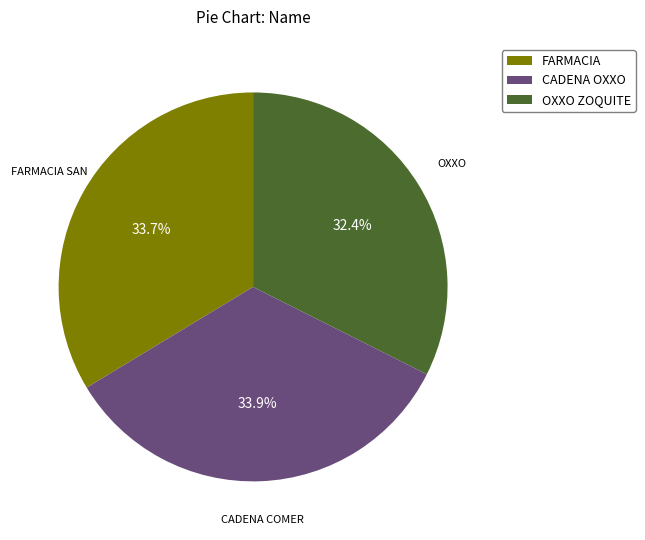

Which category has the smallest portion of the pie?

OXXO ZOQUITE